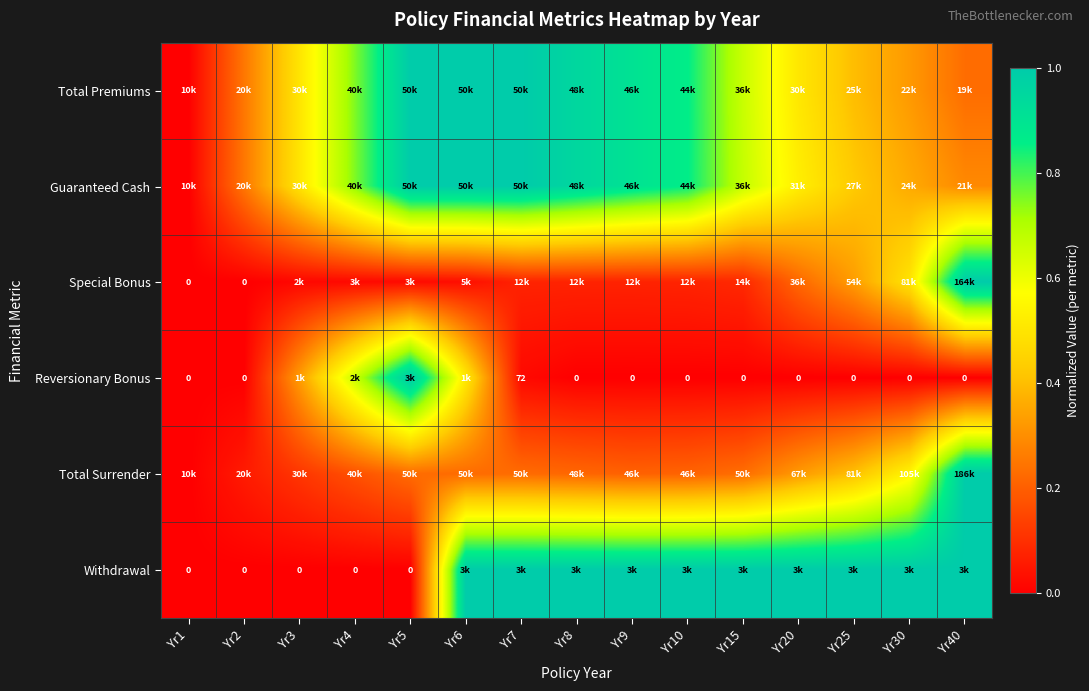

At which label is Total Surrender closest to 0?

Yr1